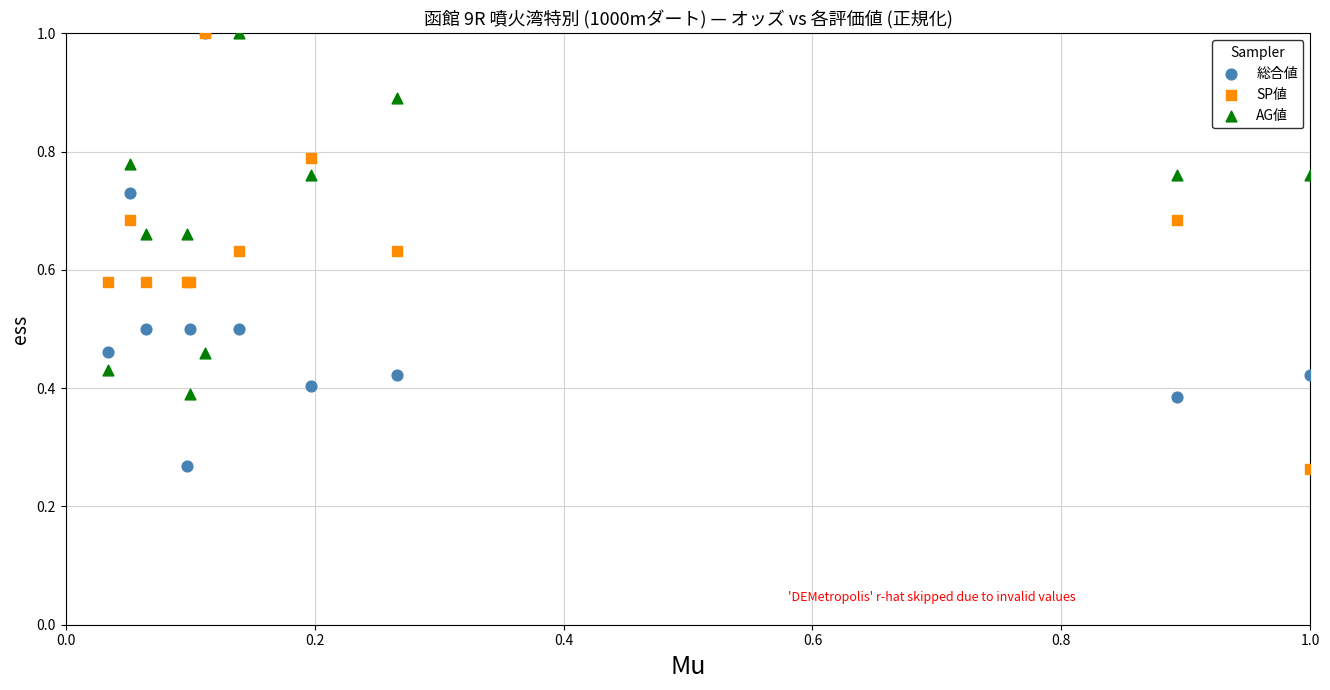

What are all the series names shown in the legend?

総合値, SP値, AG値